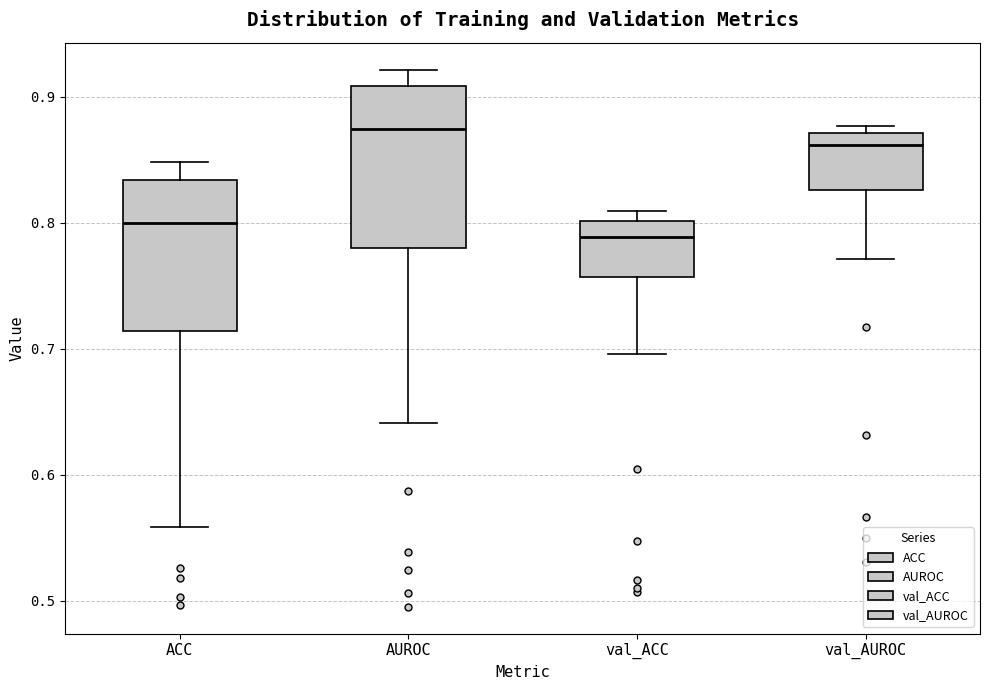

Where is the lower edge of the box for AUROC on the y-axis? The values are not printed on the chart, so give them approximately, as read against the axis.

0.78